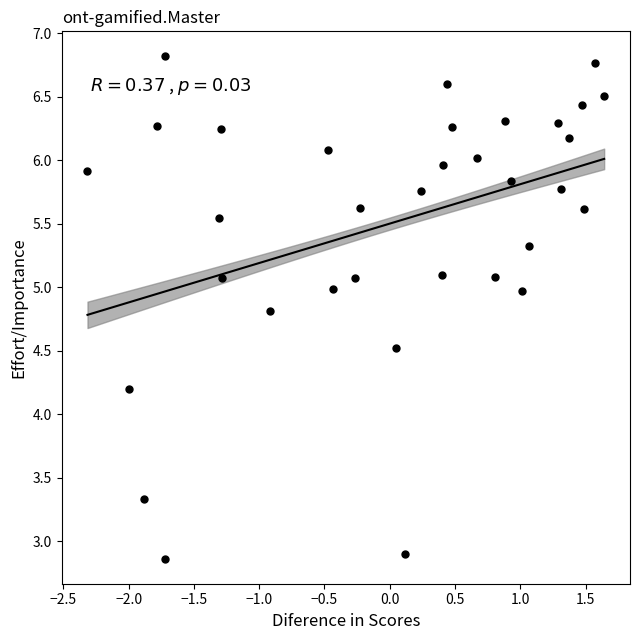

What is the range of X values (max minus min)?

4.0